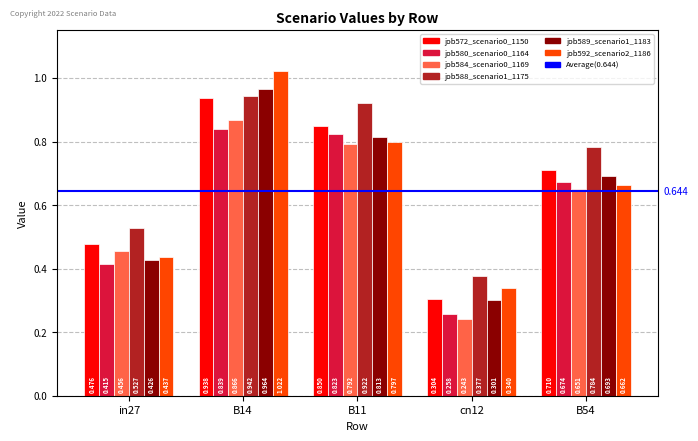

Is the value of job588_scenario1_1175 at B14 greater than the value of job580_scenario0_1164 at B54?

Yes